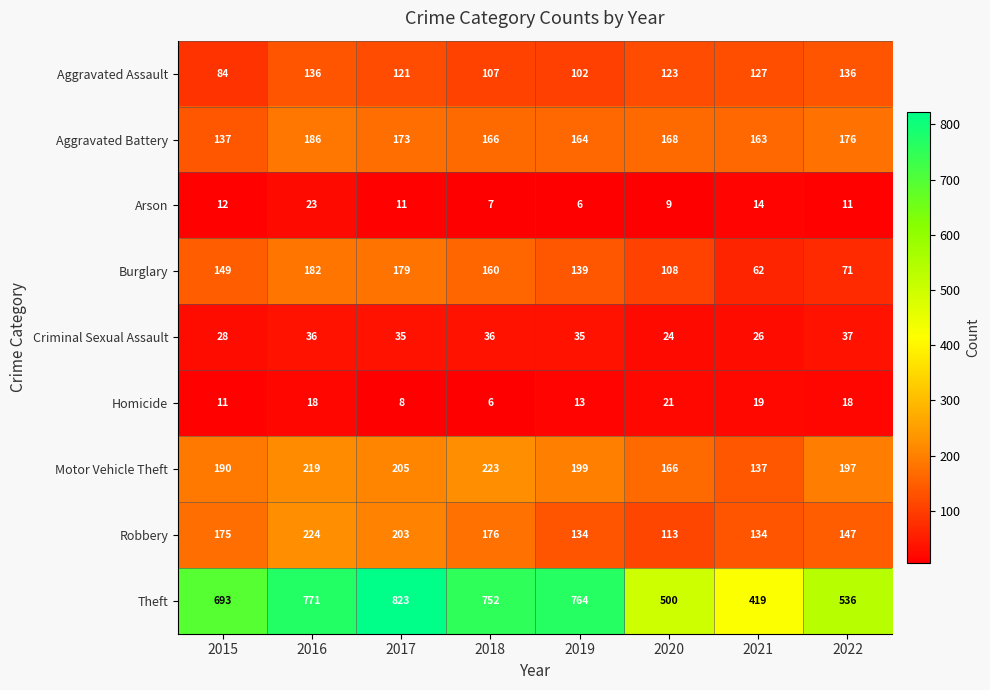

At which category is the sum across all series the highest?

2016